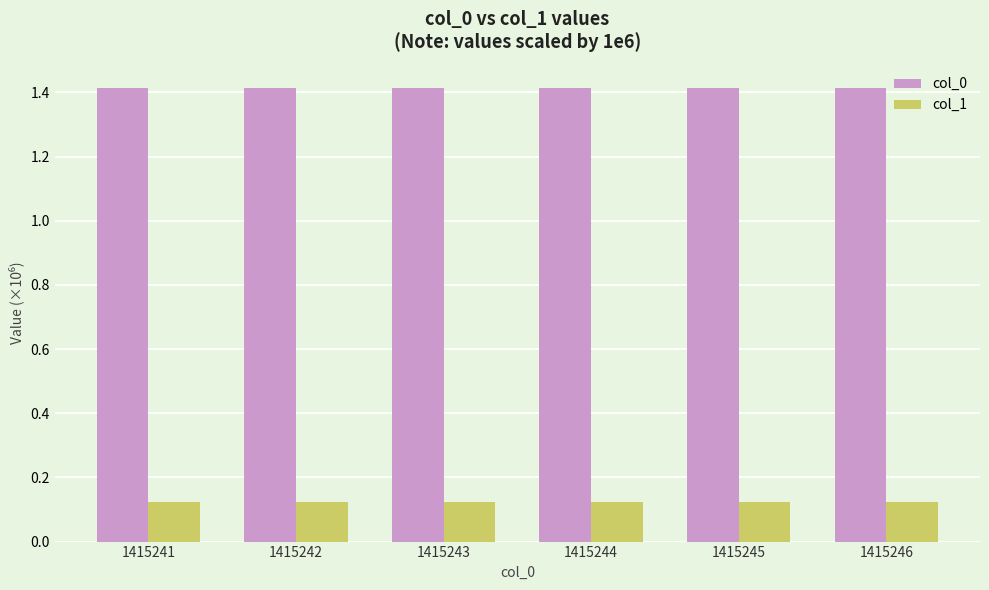

Rank the series by their average value, from lowest to highest.

col_1, col_0